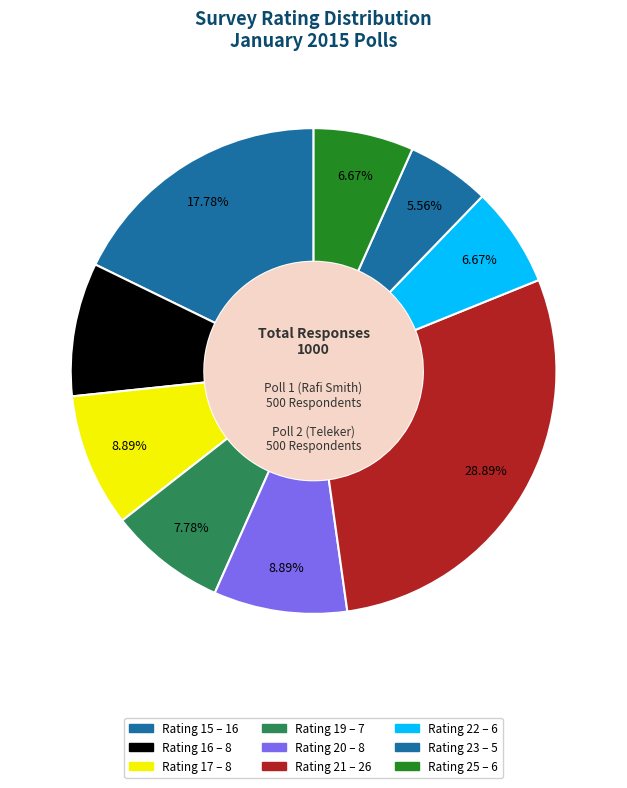

Does any single category account for the majority?

No